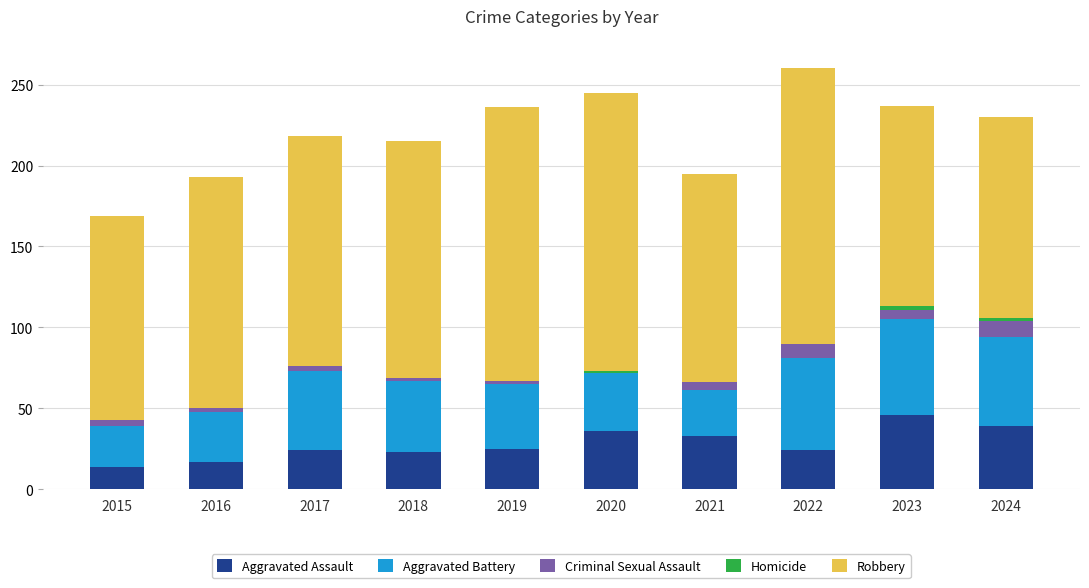

What is the highest value of the Aggravated Assault series?

46